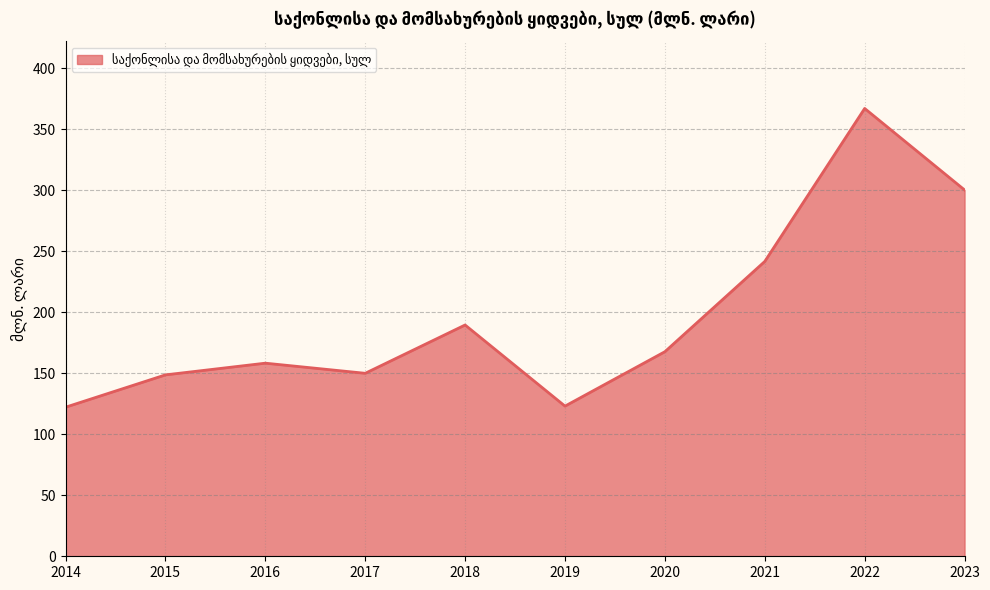

Which label corresponds to the largest value in the chart?

2022